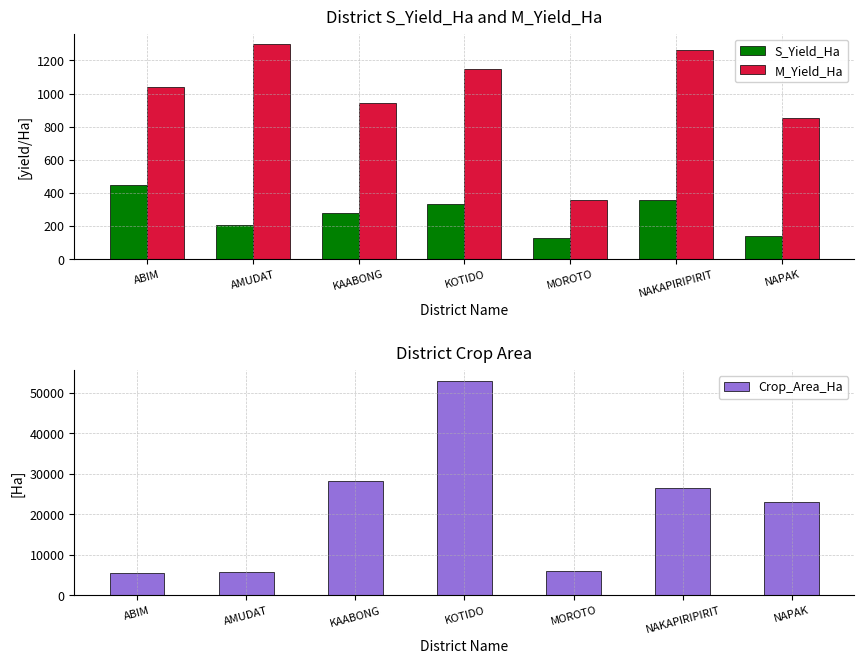

The value of Crop_Area_Ha at MOROTO is 7829.6. True or false?

False